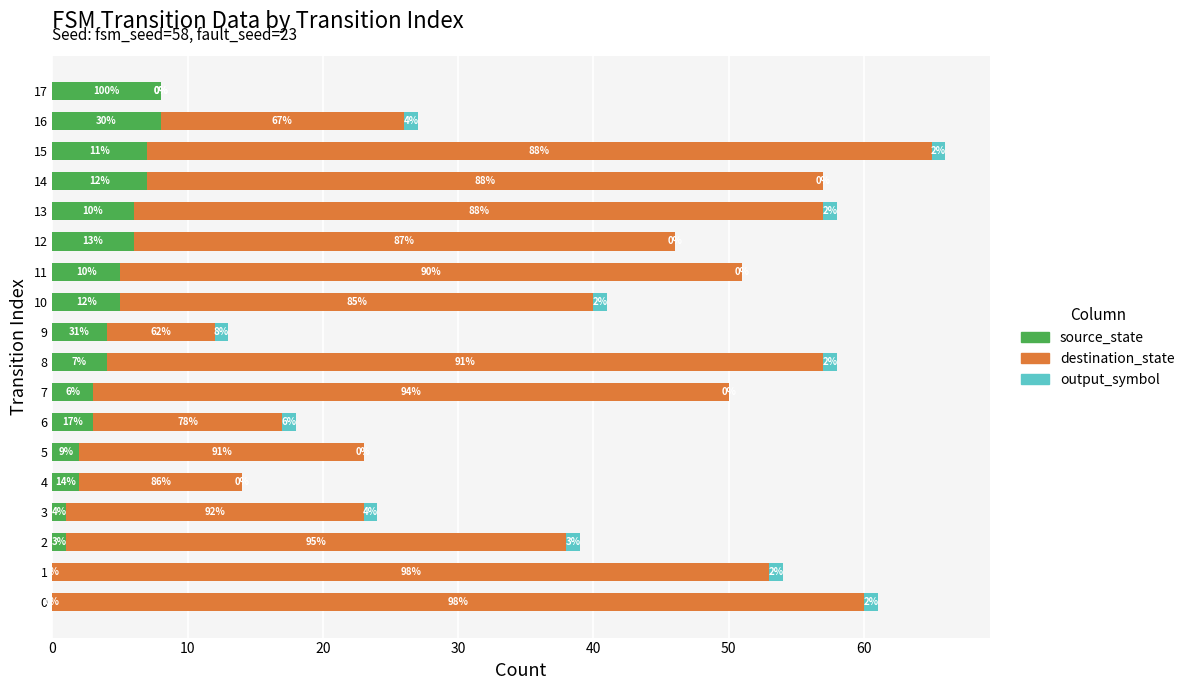

Is it true that source_state equals 2 at 4?

True